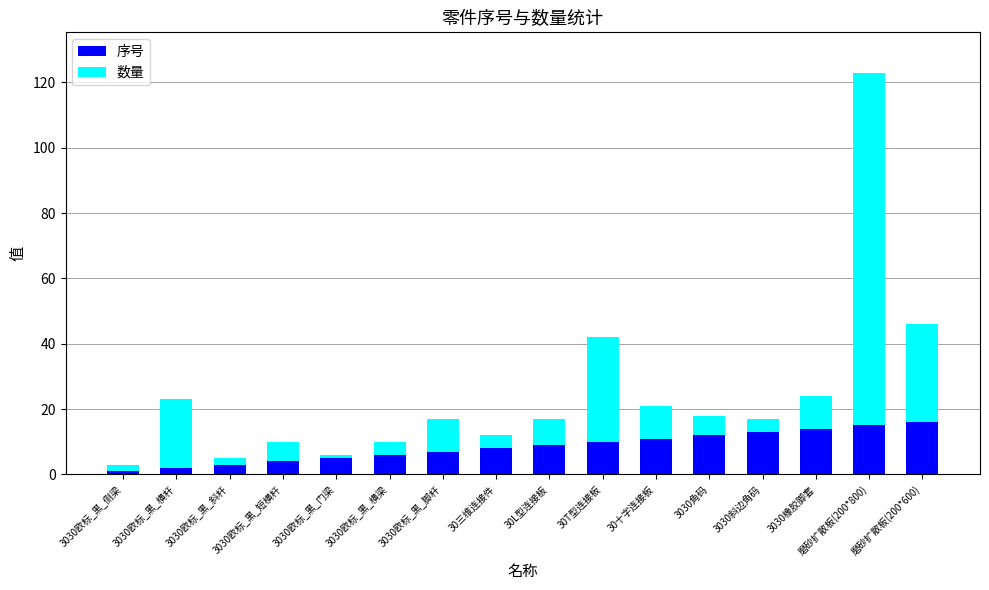

What is the total value across all series at 3030角码?

18